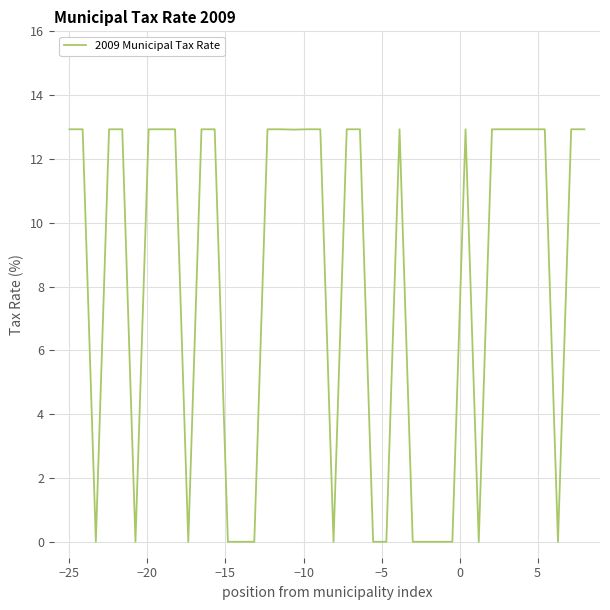

What is the sum of all values?

323.2